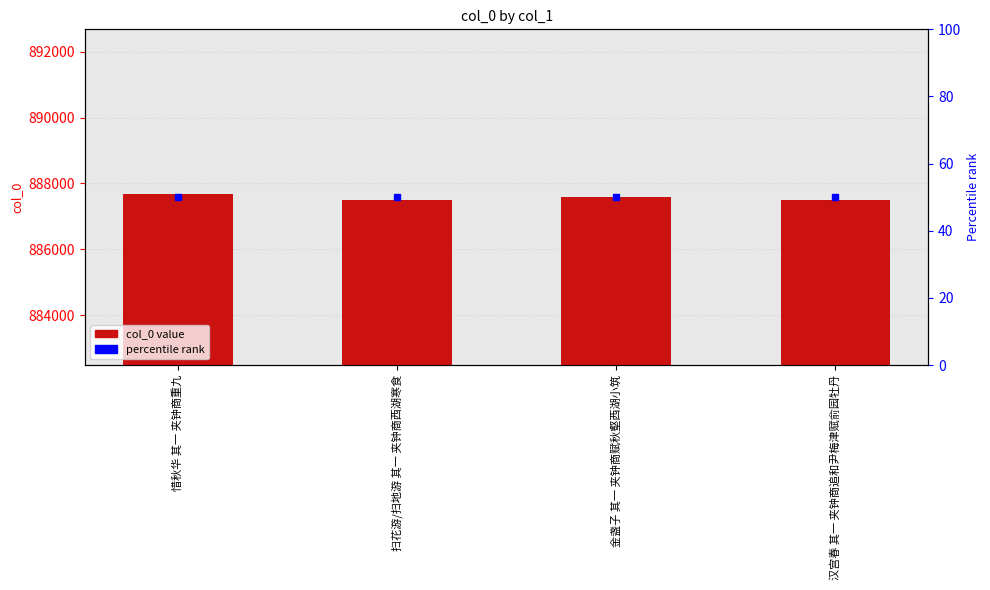

Which has a higher value, 惜秋华 其一 夹钟商重九 or 扫花游/扫地游 其一 夹钟商西湖寒食?

惜秋华 其一 夹钟商重九